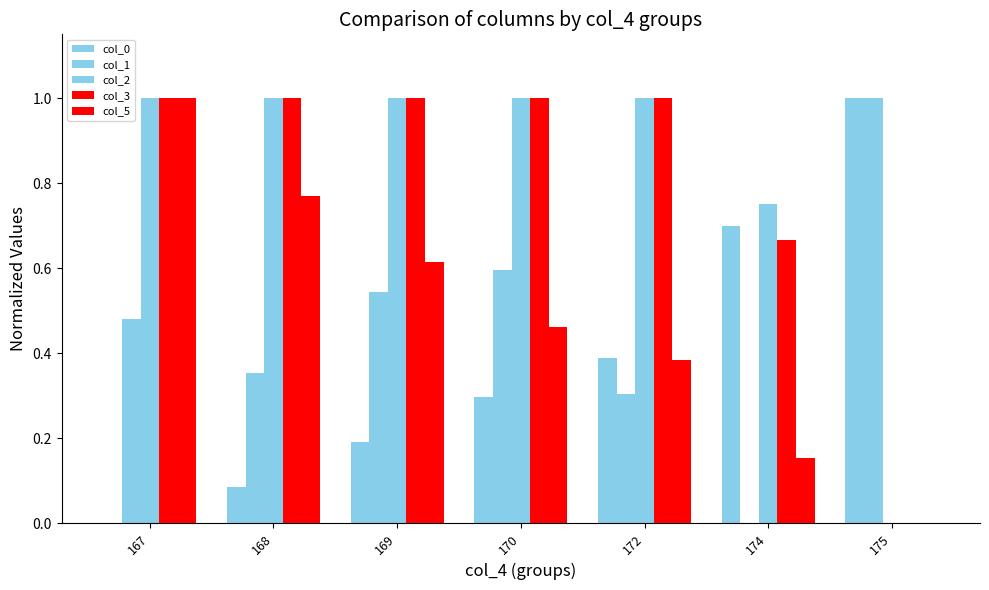

Are the bars grouped side by side (vs. stacked)?

Yes